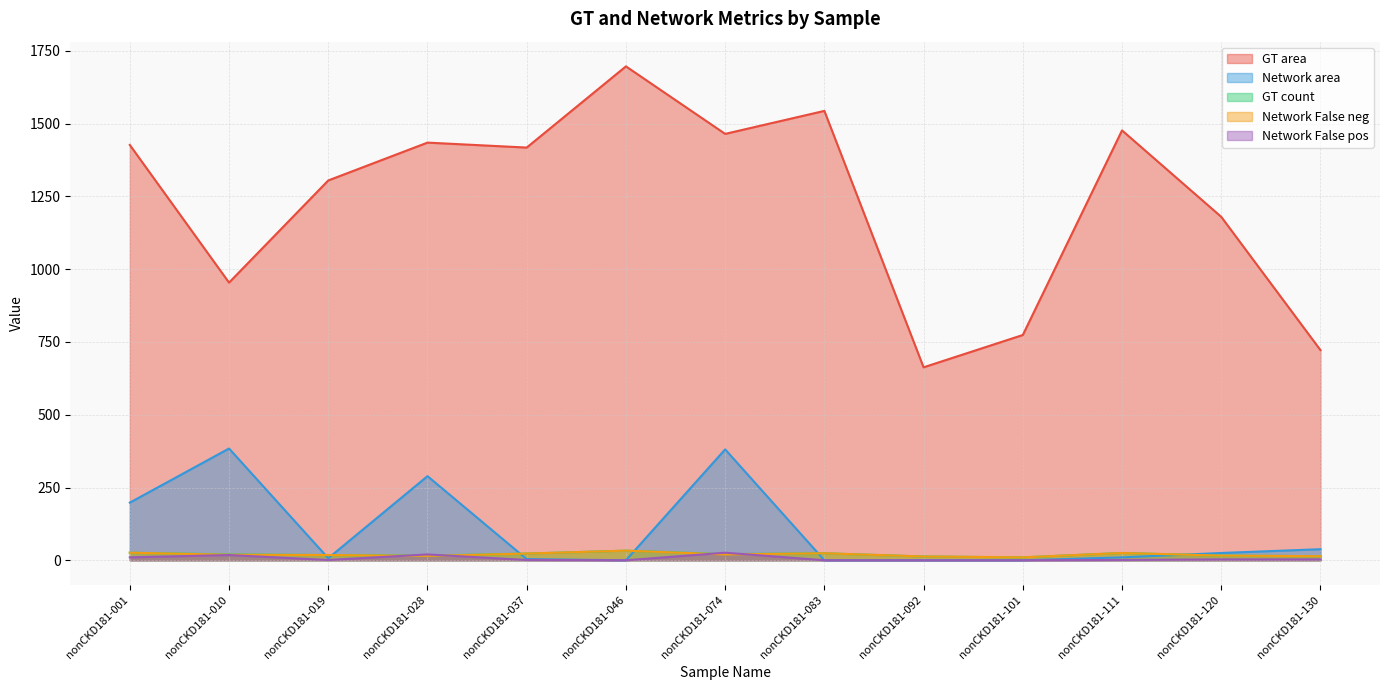

Is the value of Network area at nonCKD181-037 greater than the value of Network False neg at nonCKD181-083?

No